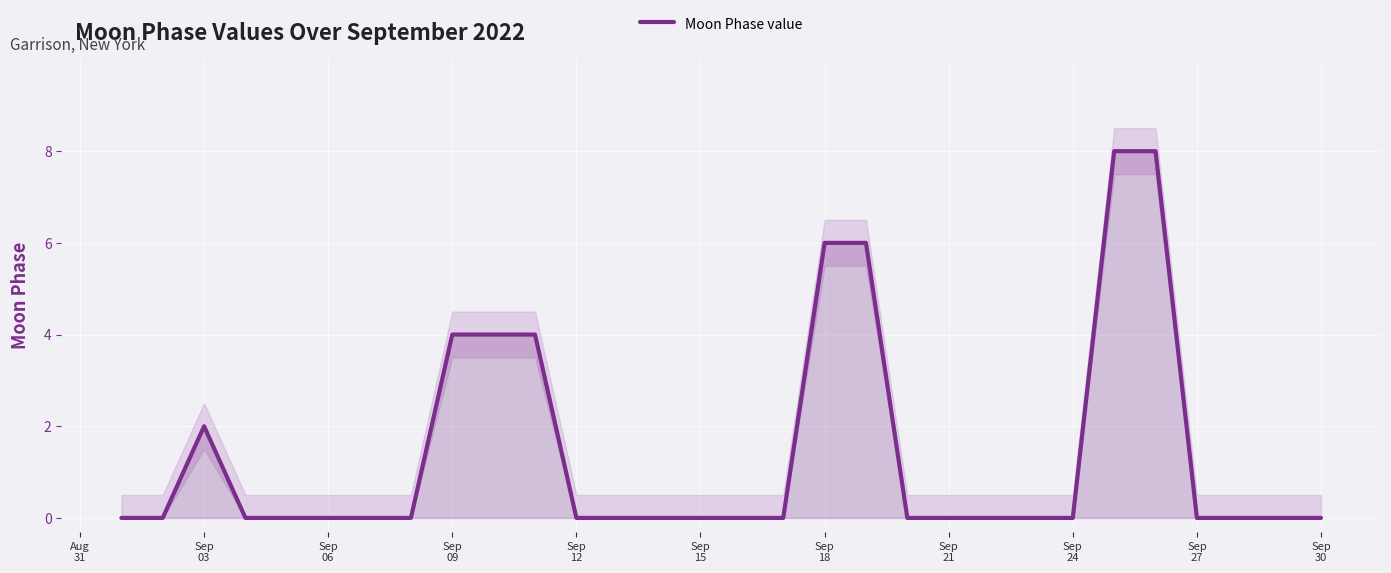

How many data points are above 0?

8